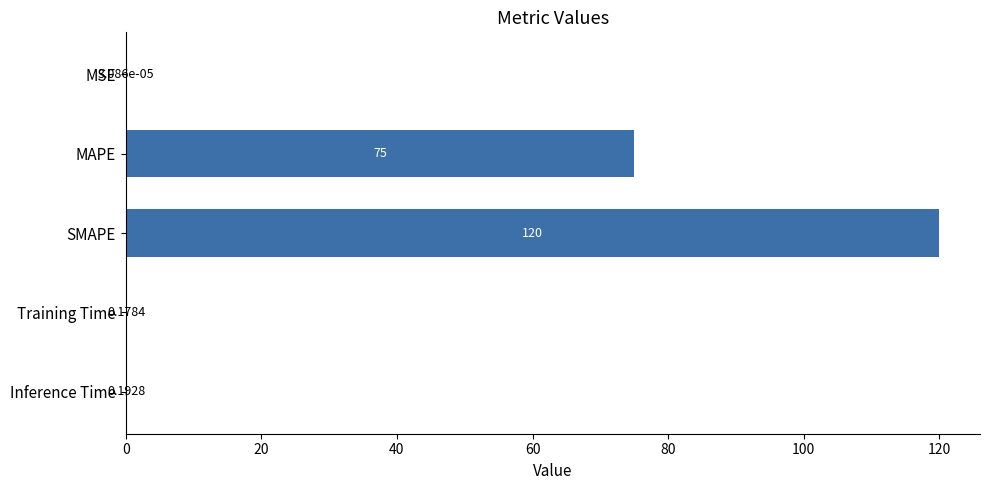

Are the bars horizontal?

Yes